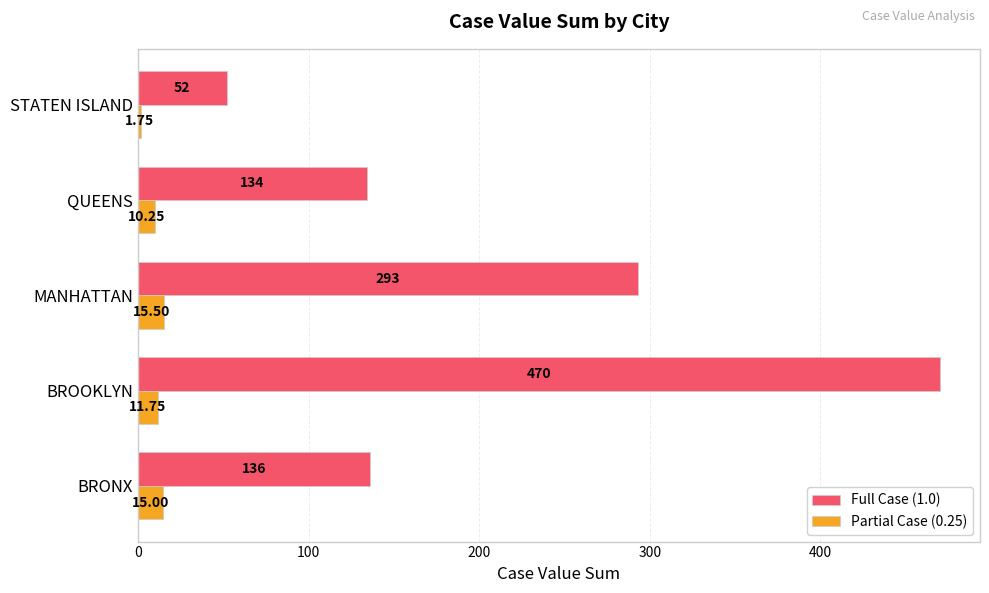

How many data points in Partial Case (0.25) are above 11?

3